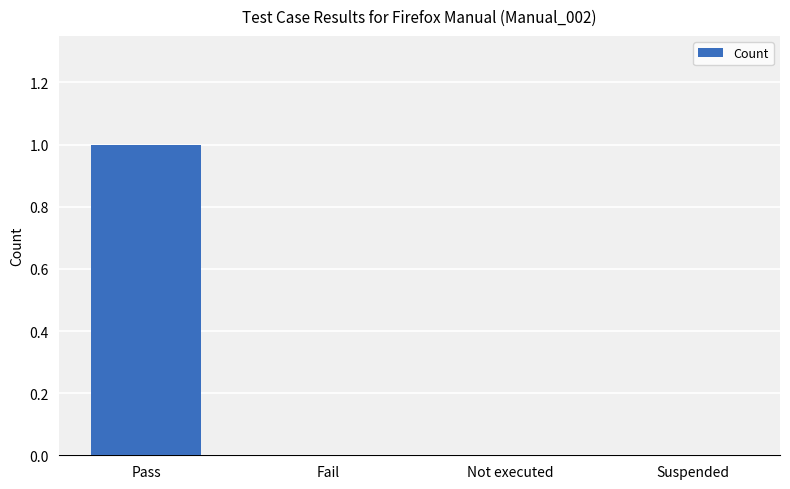

The chart shows a value of 1 at Not executed. True or false?

False